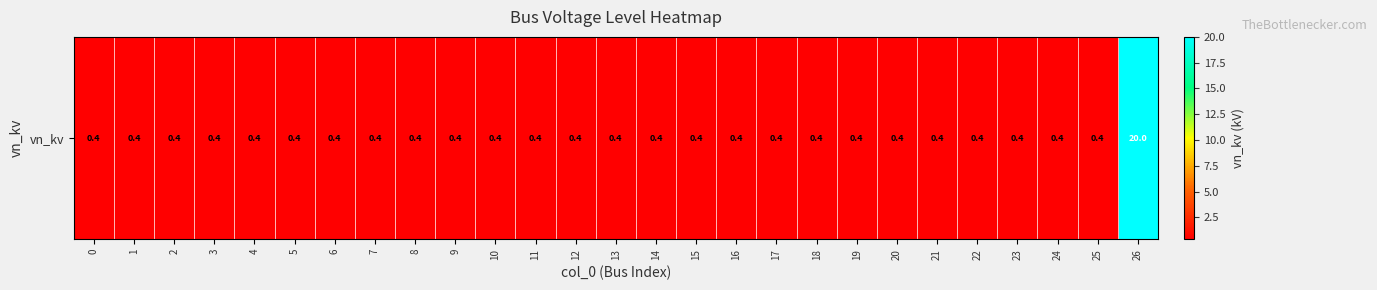

Between 21 and 12, which is larger?

21